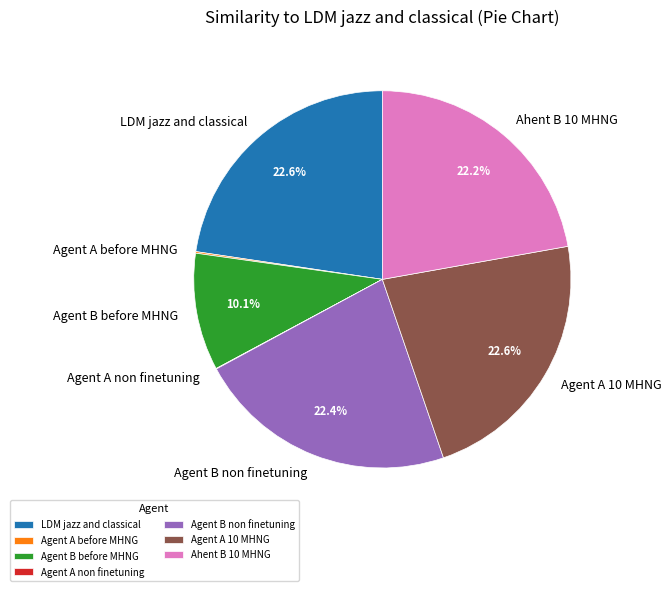

Which has a higher value, Agent B non finetuning or Agent B before MHNG?

Agent B non finetuning